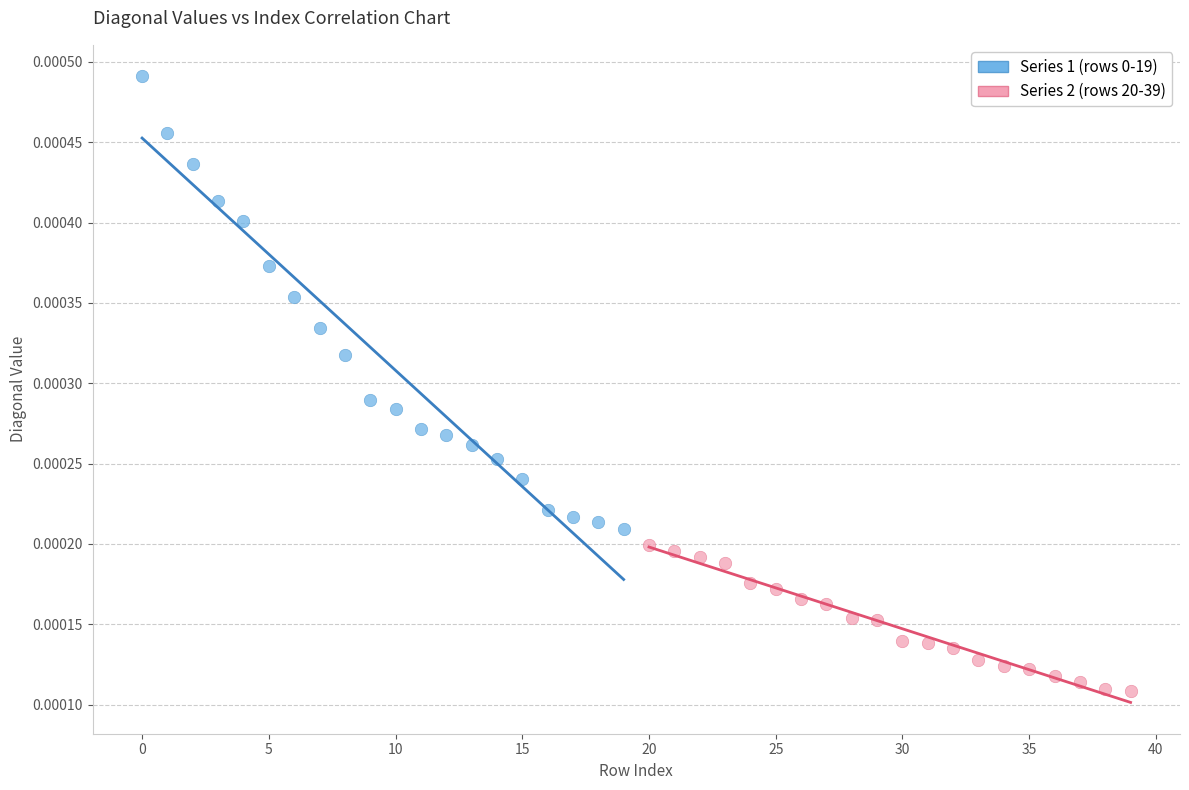

Which series contains the lowest Y value?

Series 2 (rows 20-39)